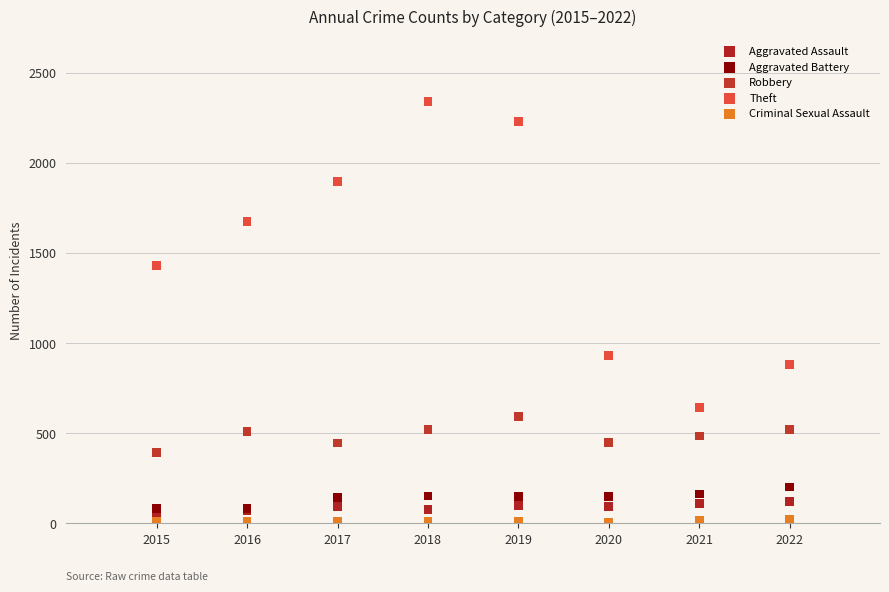

Which series contains the lowest Y value?

Criminal Sexual Assault